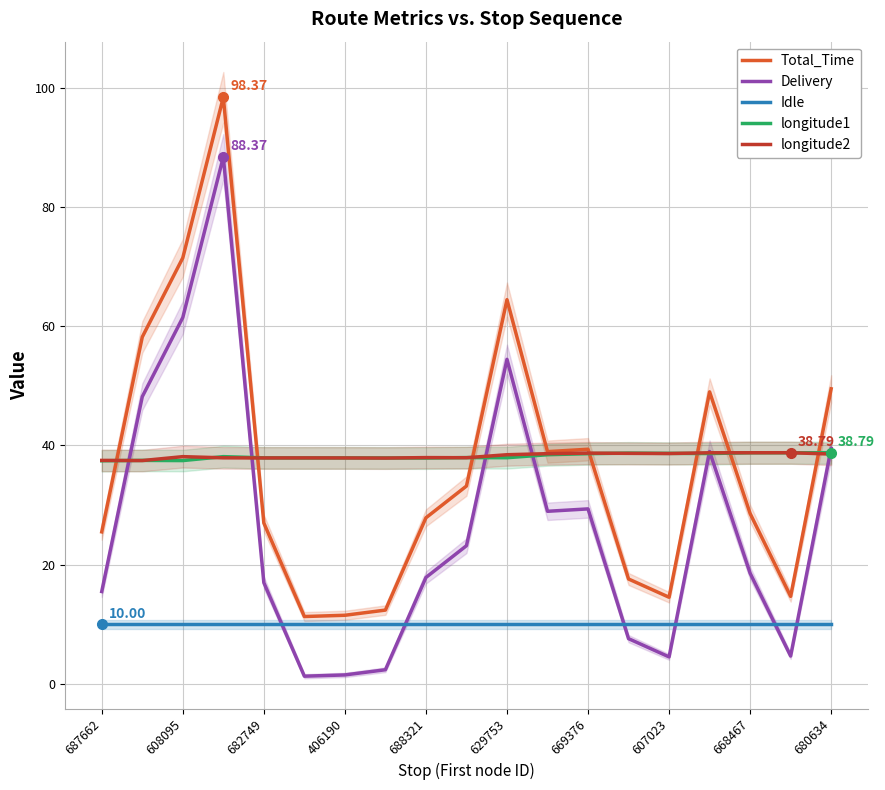

True or false: Idle and Delivery intersect in this chart.

True